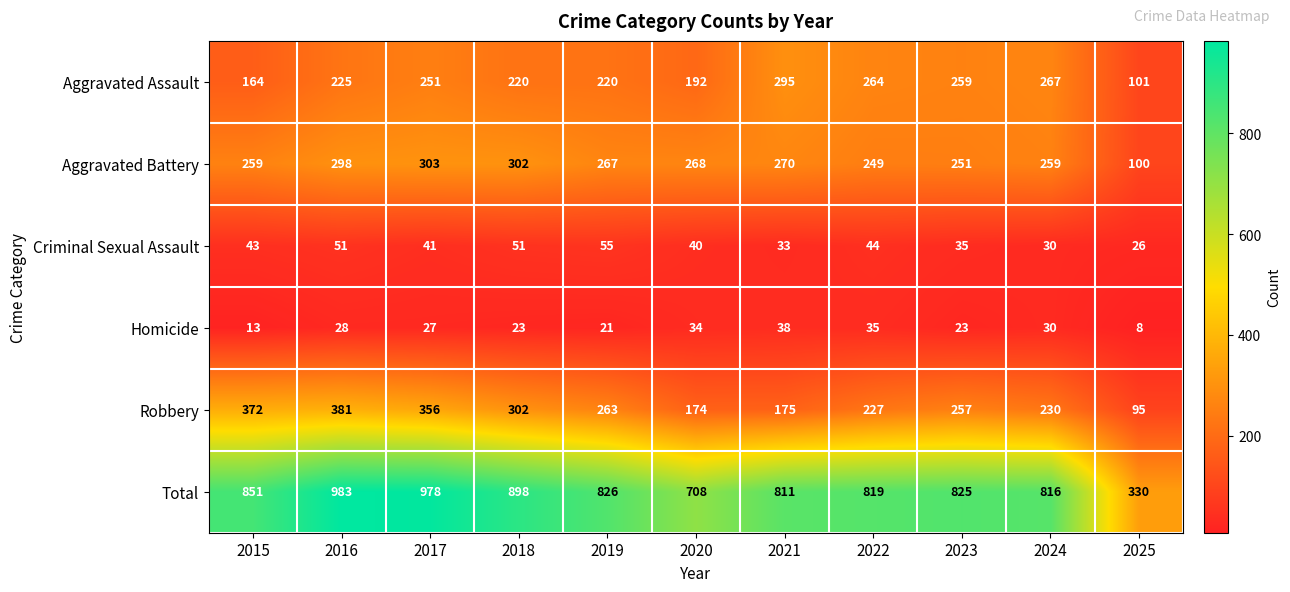

What is the sum of all Aggravated Battery values?

2826